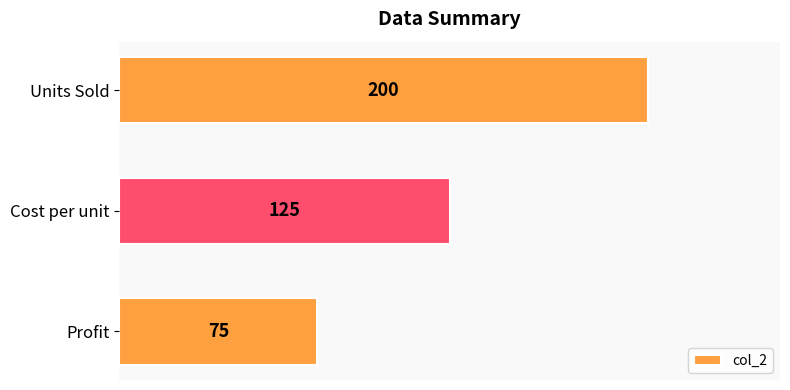

What is the change in value from Profit to Cost per unit?

+50